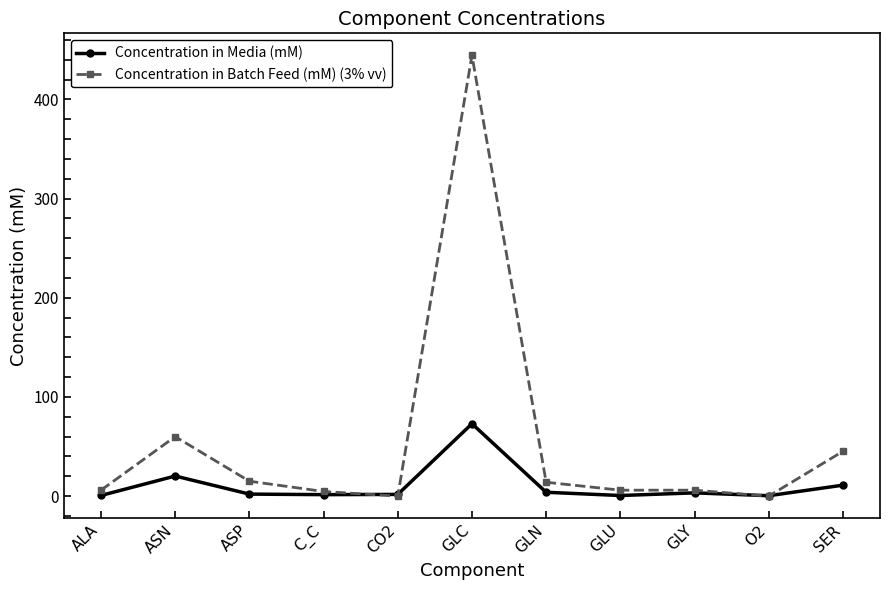

What is the total value across all series at ASN?

80.3